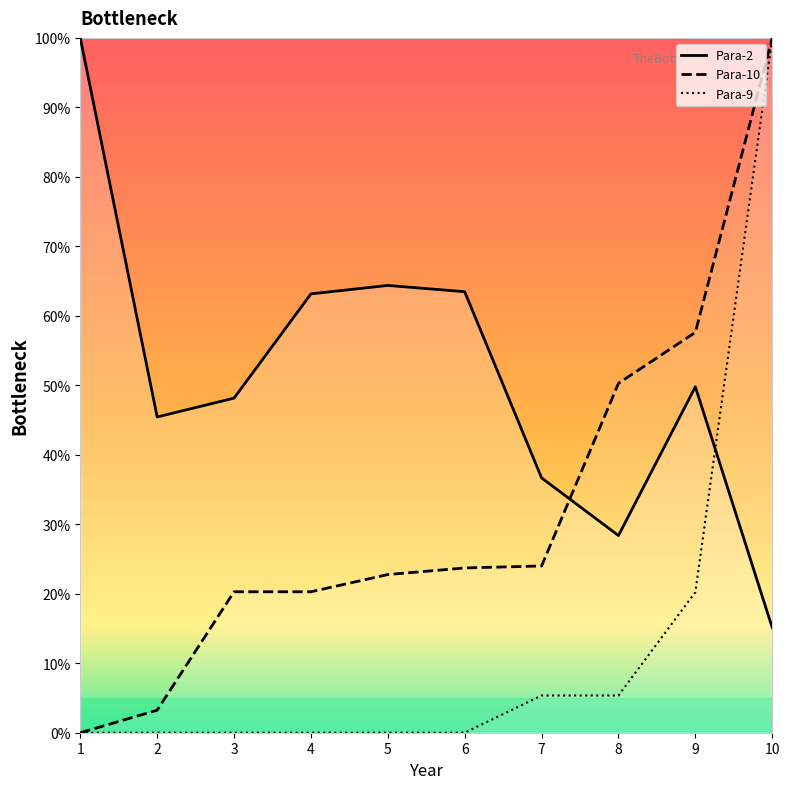

Reading left to right, what are all the values shown in this chart?

Para-2: 100.0	45.4	48.2	63.2	64.4	63.5	36.7	28.4	49.8	15.1
Para-9: 0.0	0.0	0.0	0.0	0.0	0.0	5.4	5.4	20.2	100.0
Para-10: 0.0	3.2	20.3	20.3	22.8	23.7	24.0	50.3	57.6	100.0